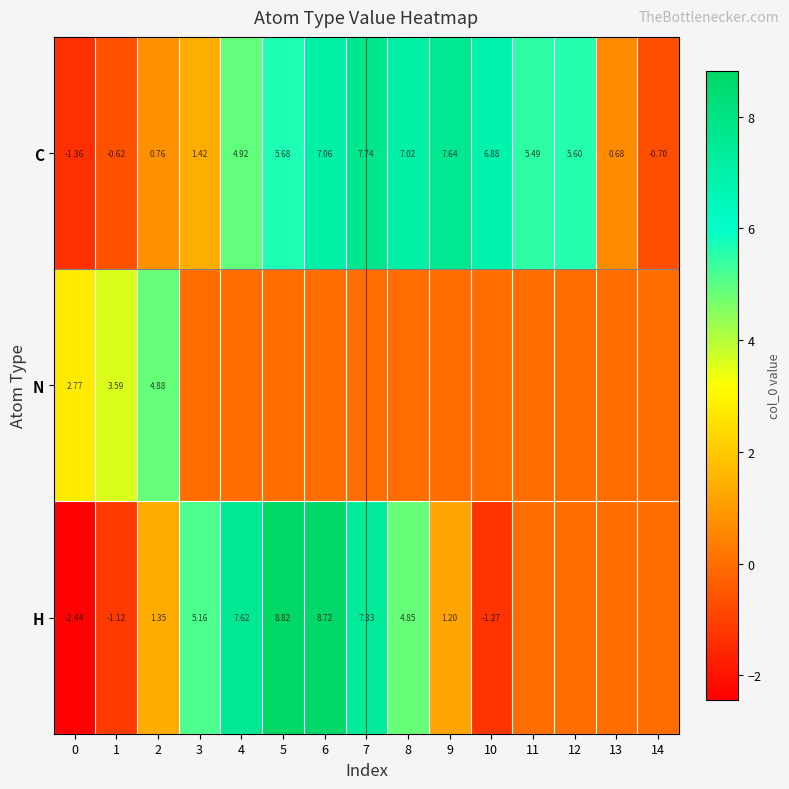

What is the greatest value displayed?

8.8